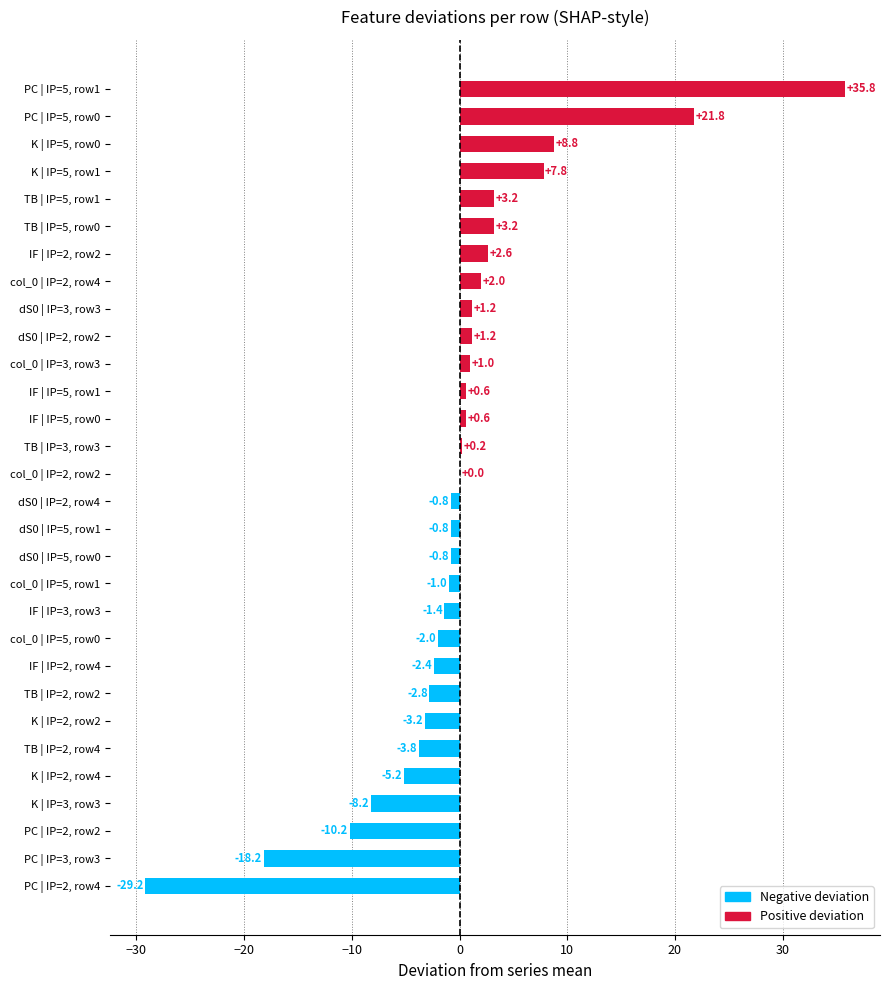

The chart shows a value of 8.8 at K | IP=5, row0. True or false?

True